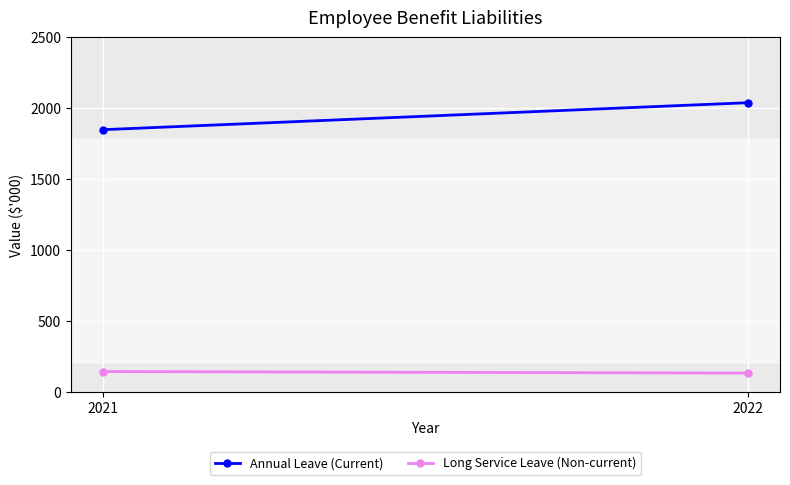

Between 2022 and 2021, which series saw the biggest shift?

Annual Leave (Current)